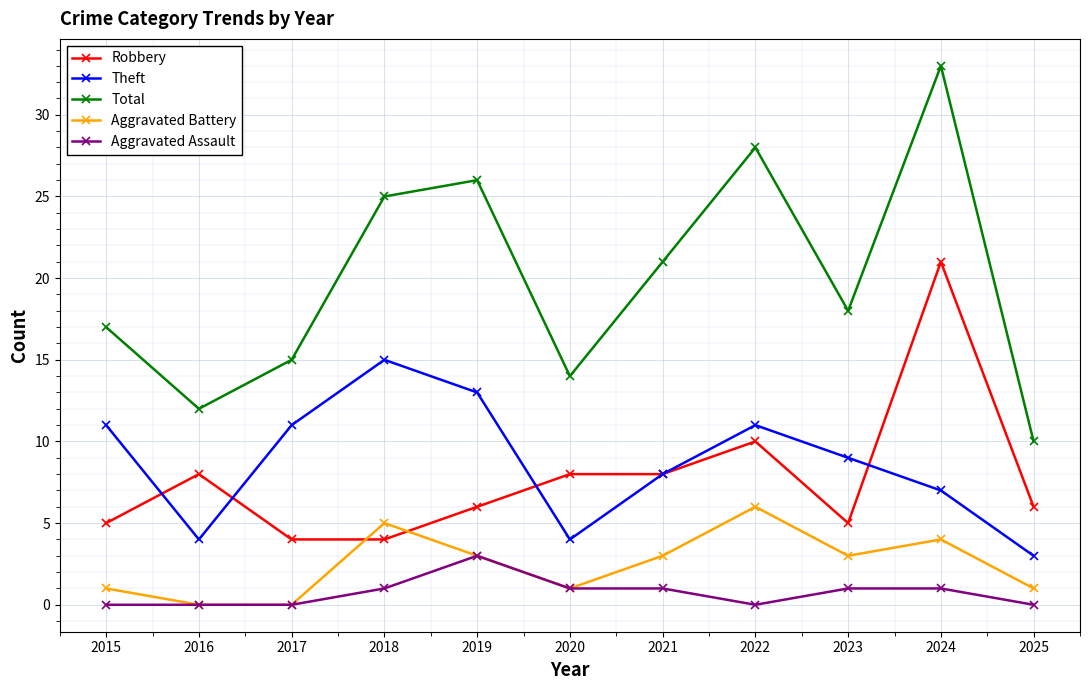

True or false: Robbery and Aggravated Assault cross at least once.

False